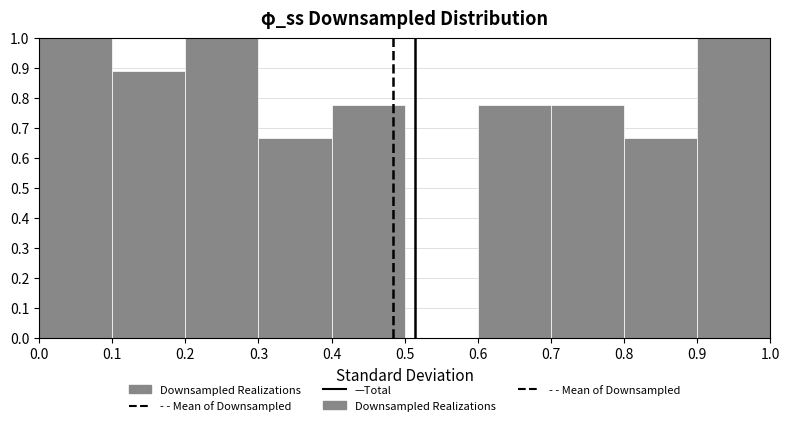

Reading left to right, transcribe this chart: for each bar, give the range it covers on the x-axis and its height. The values are not printed on the chart, so give them approximately, as read against the axis.

0.0 to 0.1: 1.00
0.1 to 0.2: 0.89
0.2 to 0.3: 1.00
0.3 to 0.4: 0.67
0.4 to 0.5: 0.78
0.5 to 0.6: 0
0.6 to 0.7: 0.78
0.7 to 0.8: 0.78
0.8 to 0.9: 0.67
0.9 to 1.0: 1.00